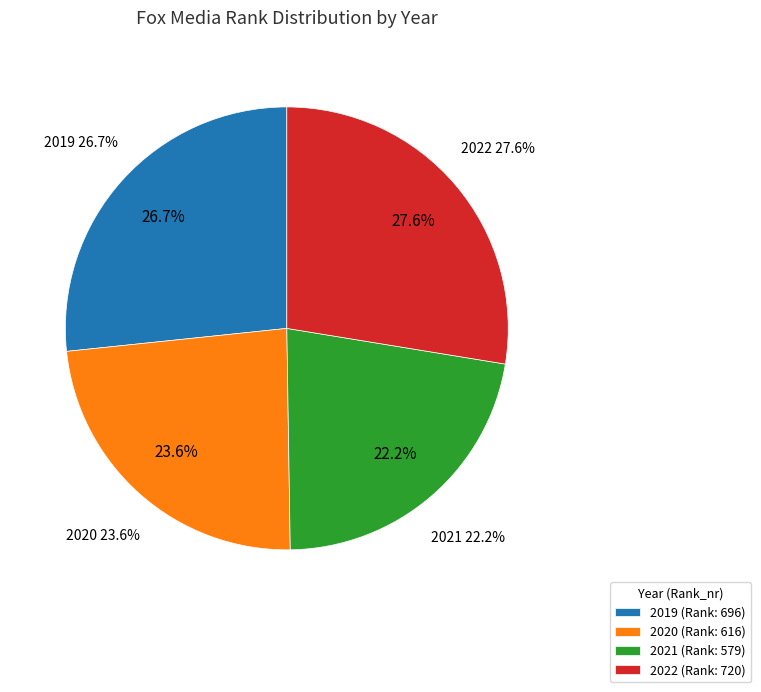

Rank the categories by value from lowest to highest.

2021, 2020, 2019, 2022